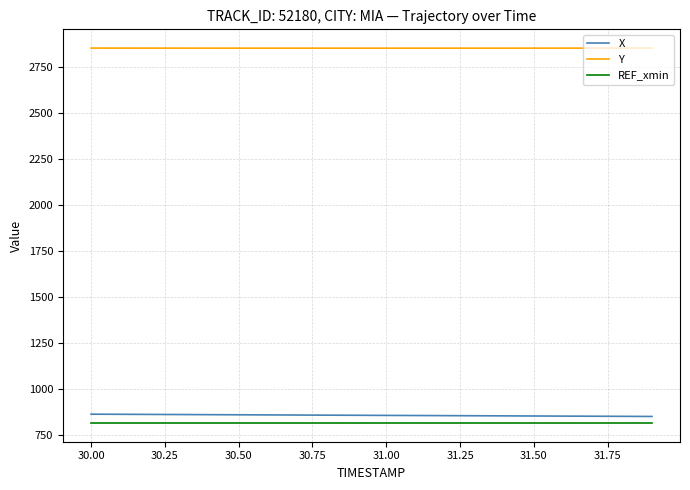

What is the highest value of the Y series?

2851.8